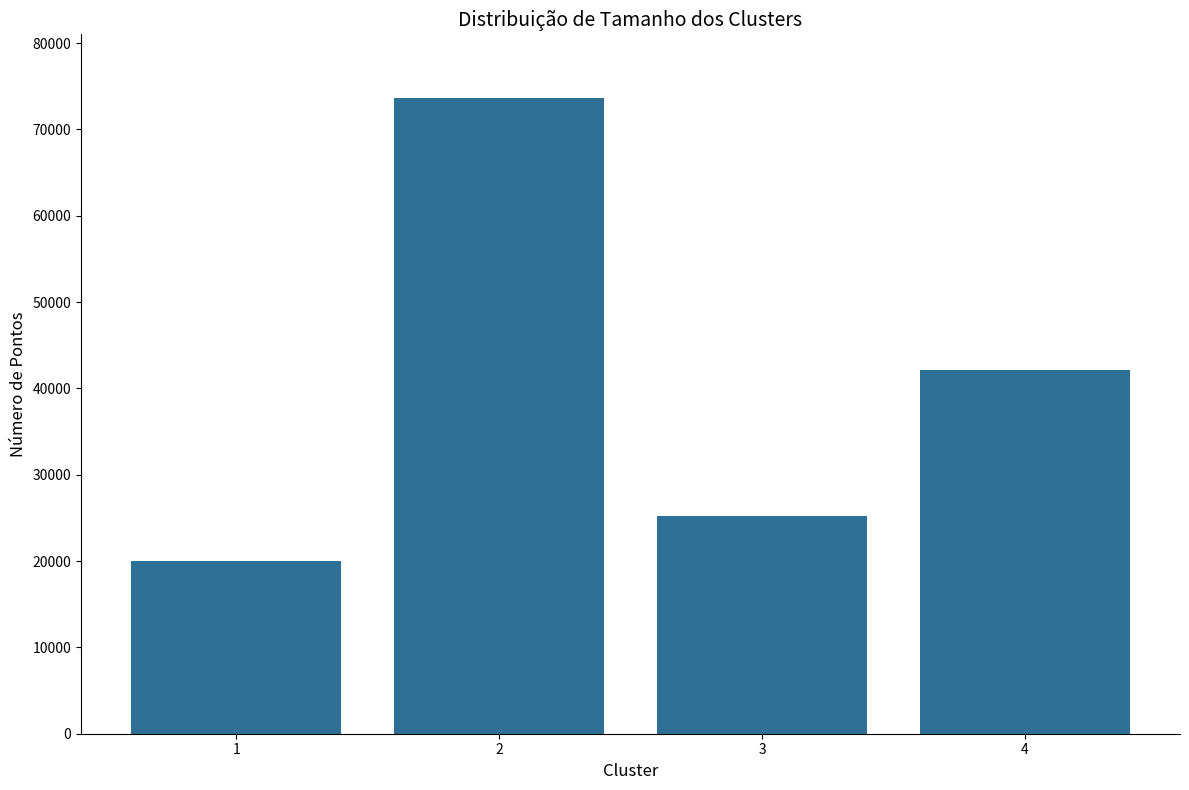

Between 3 and 4, which is larger?

4